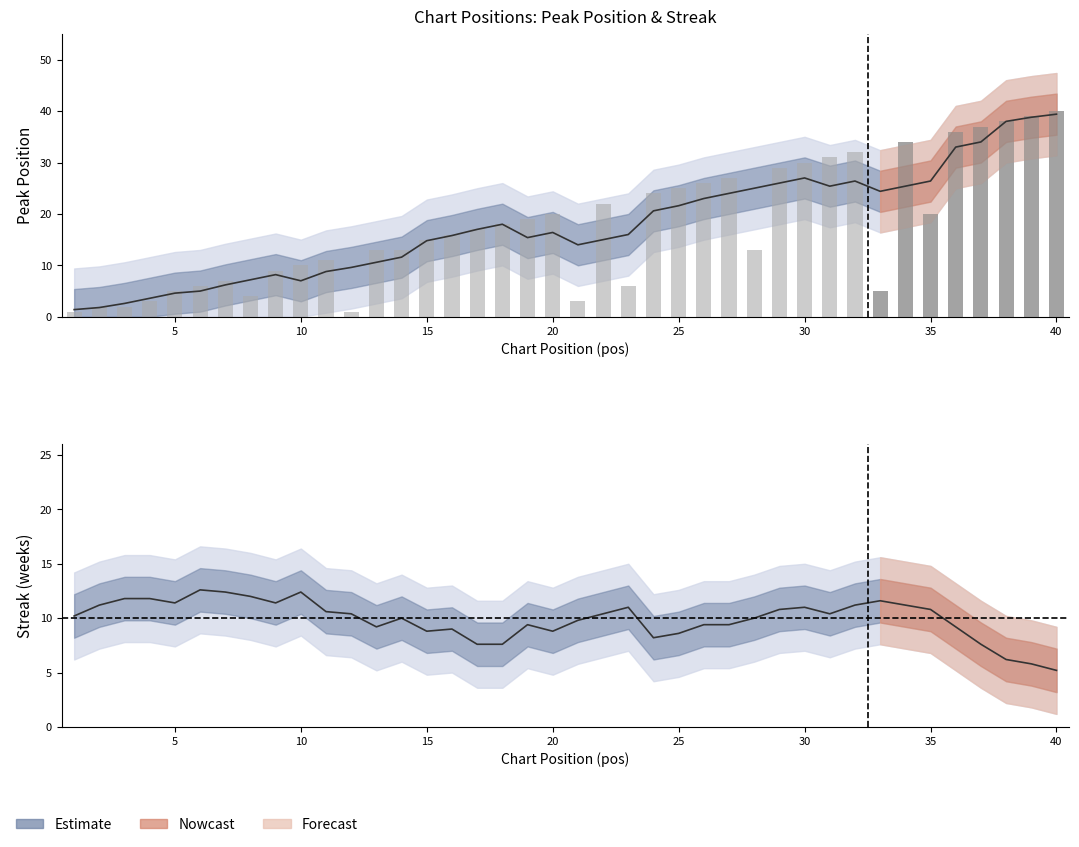

Is it true that the value at 6 is 8?

False